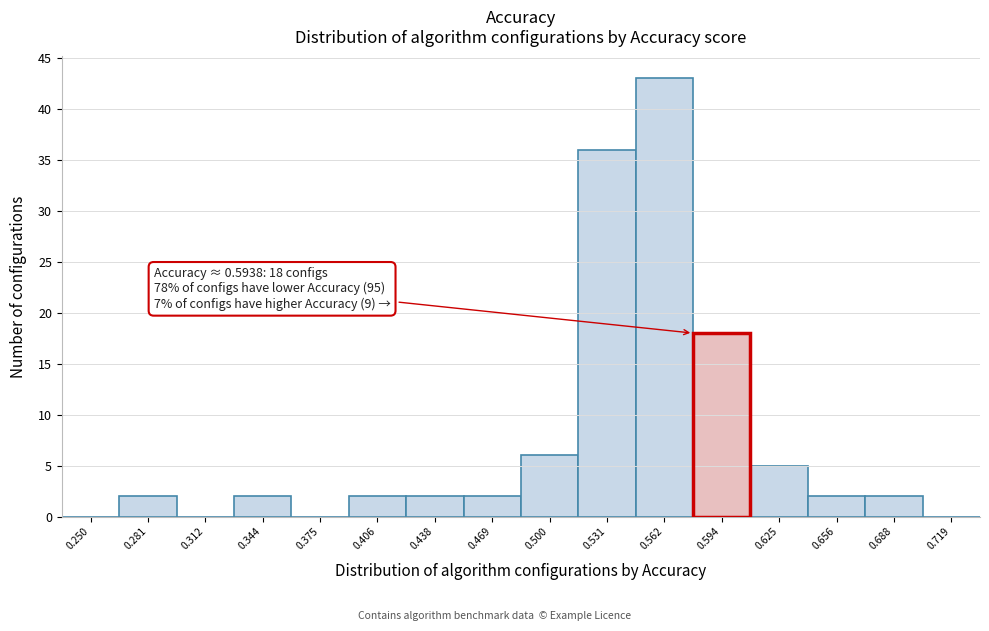

Reading left to right, extract all data points from this chart.

0.250=0	0.281=2	0.312=0	0.344=2	0.375=0	0.406=2	0.438=2	0.469=2	0.500=6	0.531=36	0.562=43	0.594=18	0.625=5	0.656=2	0.688=2	0.719=0